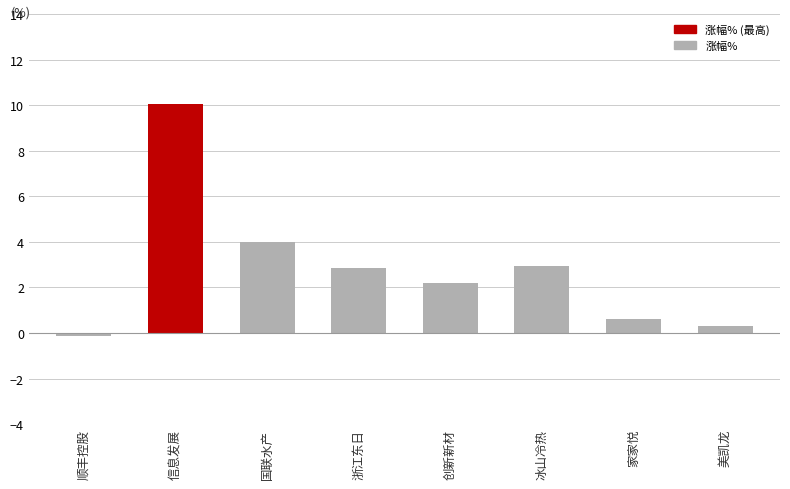

How many series are shown in this chart?

1